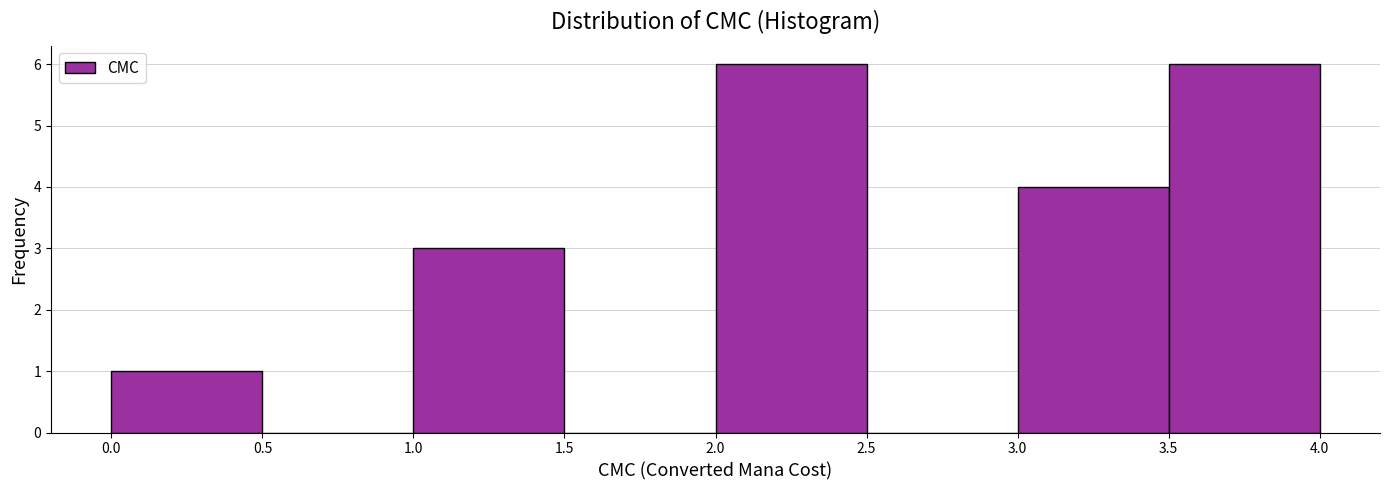

Reading left to right, list every bar in this chart as the range it spans on the x-axis followed by its height. The values are not printed on the chart, so give them approximately, as read against the axis.

0.0 to 0.5: 1
0.5 to 1.0: 0
1.0 to 1.5: 3
1.5 to 2.0: 0
2.0 to 2.5: 6
2.5 to 3.0: 0
3.0 to 3.5: 4
3.5 to 4.0: 6